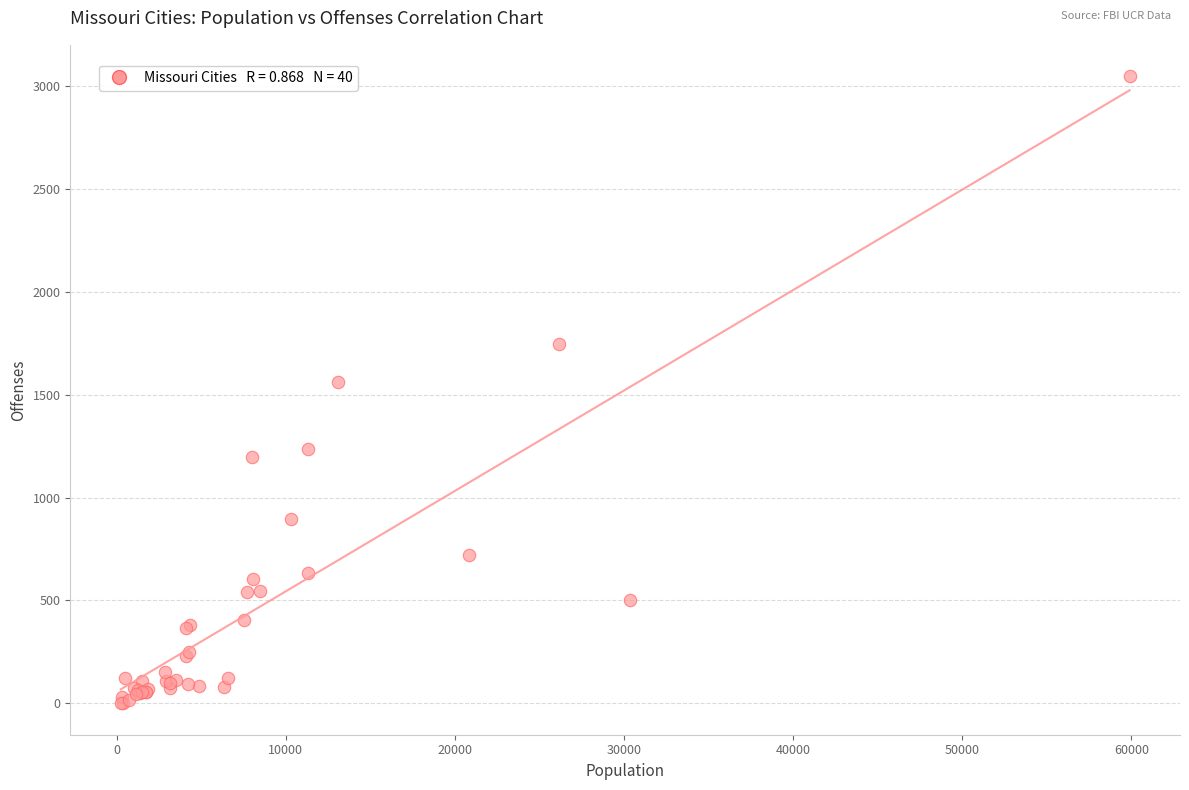

What Y value in the scatter plot is closest to 1523?

1561